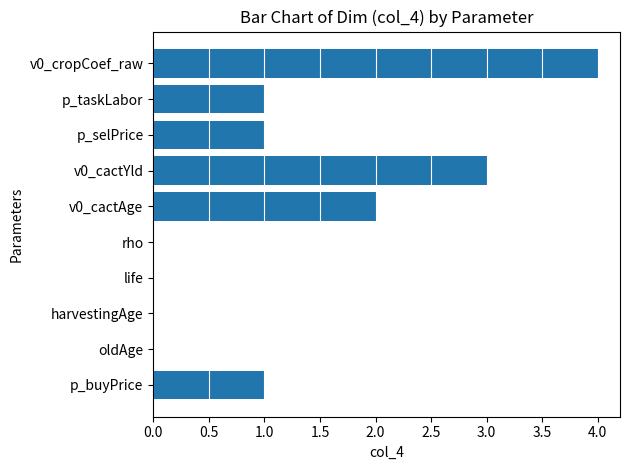

Reading top to bottom, list all the values displayed in this chart.

v0_cropCoef_raw=4	p_taskLabor=1	p_selPrice=1	v0_cactYld=3	v0_cactAge=2	rho=0	life=0	harvestingAge=0	oldAge=0	p_buyPrice=1